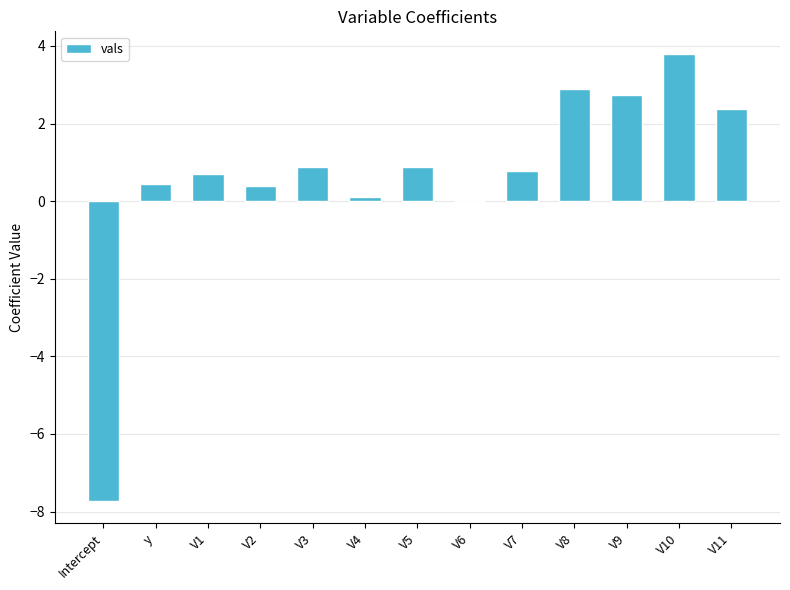

What is the sum of all values?

8.3